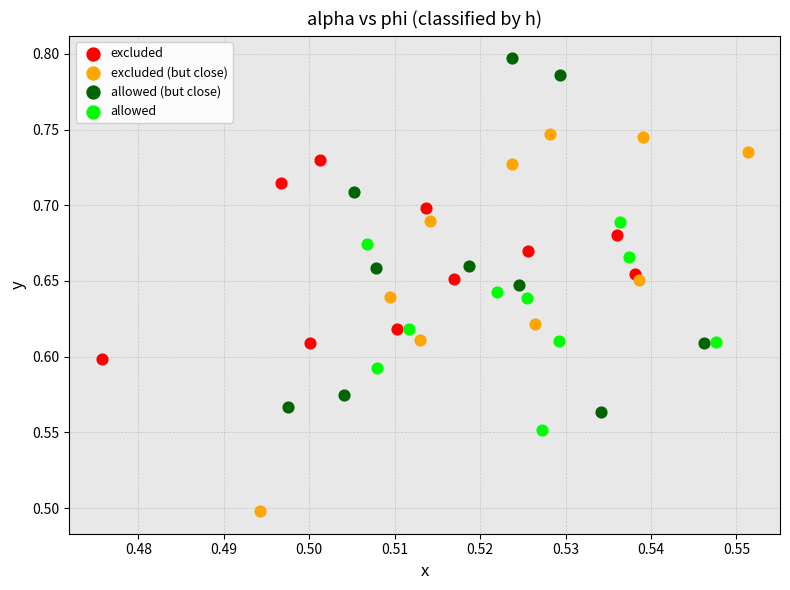

Which series contains the highest Y value?

allowed (but close)